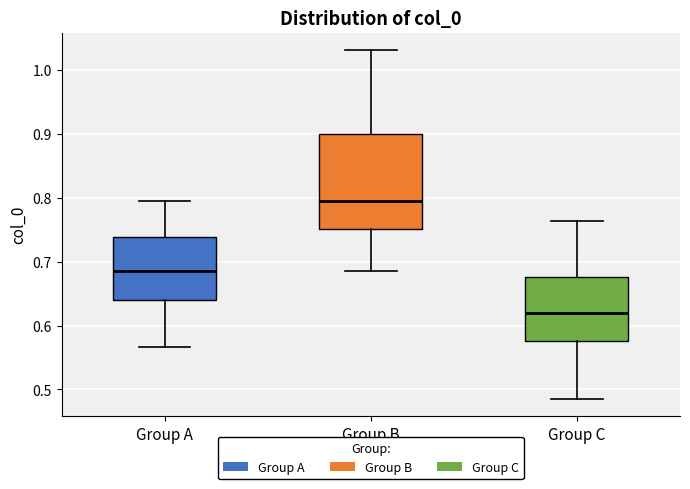

Reading left to right, transcribe this box plot: for each box, give where its median line is, the range the box spans, and where its two whiskers end, as read against the y-axis. The values are not printed on the chart, so give them approximately, as read against the axis.

Group A: median 0.69, box 0.64 to 0.74, whiskers 0.57 to 0.79
Group B: median 0.79, box 0.75 to 0.90, whiskers 0.69 to 1.03
Group C: median 0.62, box 0.58 to 0.68, whiskers 0.49 to 0.76